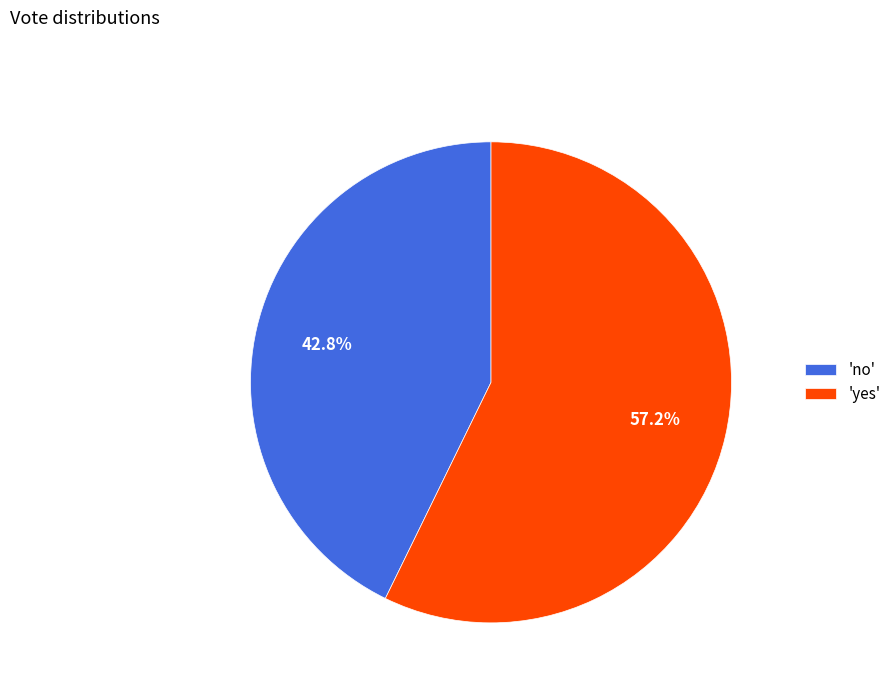

Which has a higher value, 'no' or 'yes'?

'yes'